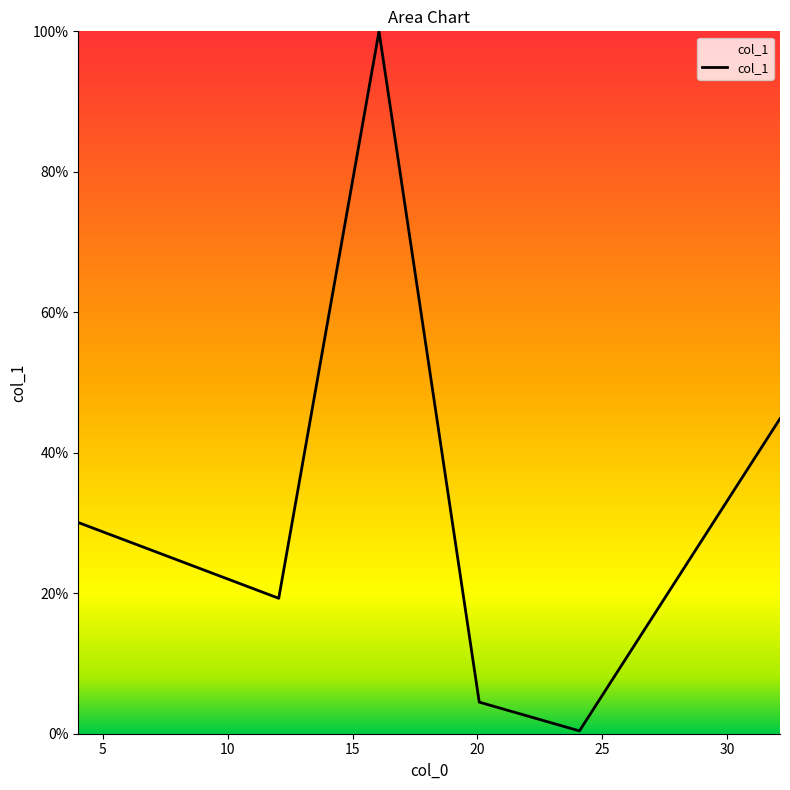

List the labels in order of value, largest first.

16.058, 32.117, 4.014, 8.029, 12.042, 20.072, 24.085